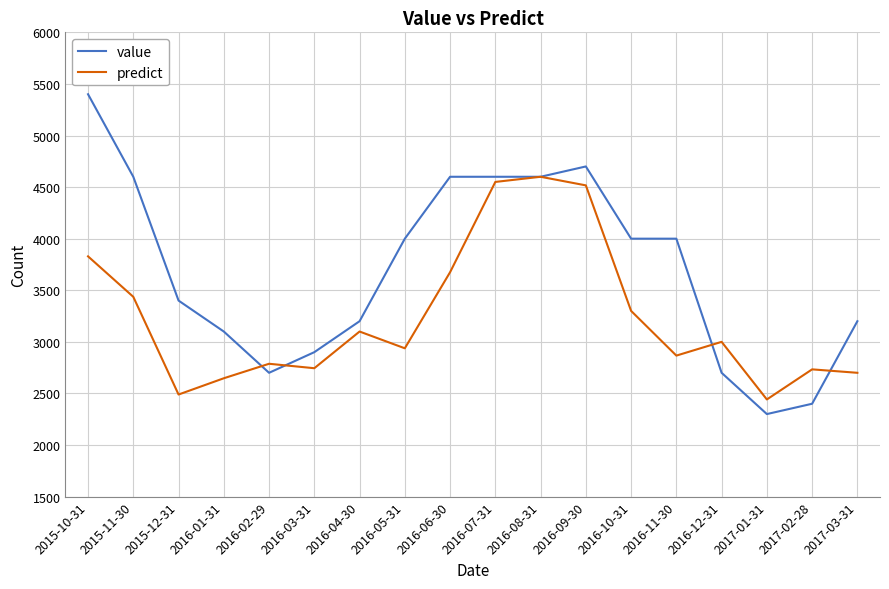

At which category does the chart reach its minimum across all series?

2017-01-31